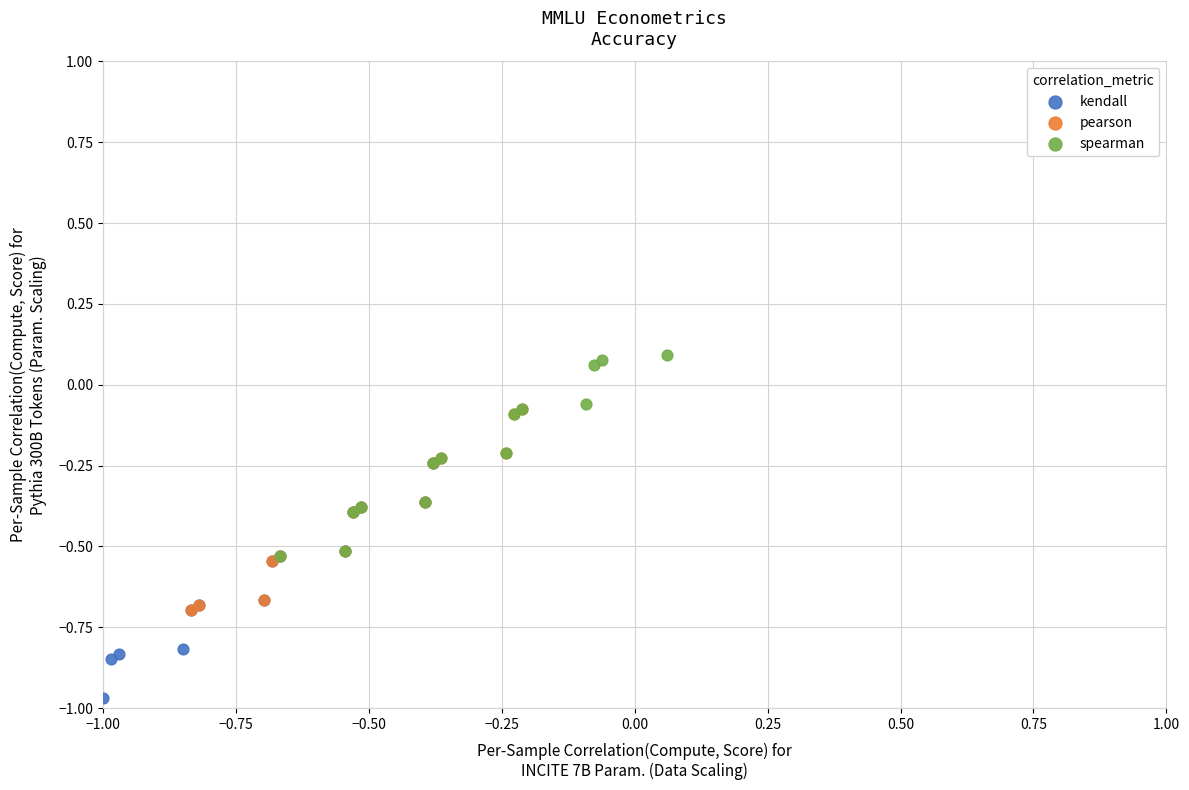

Which series reaches the minimum Y coordinate?

kendall